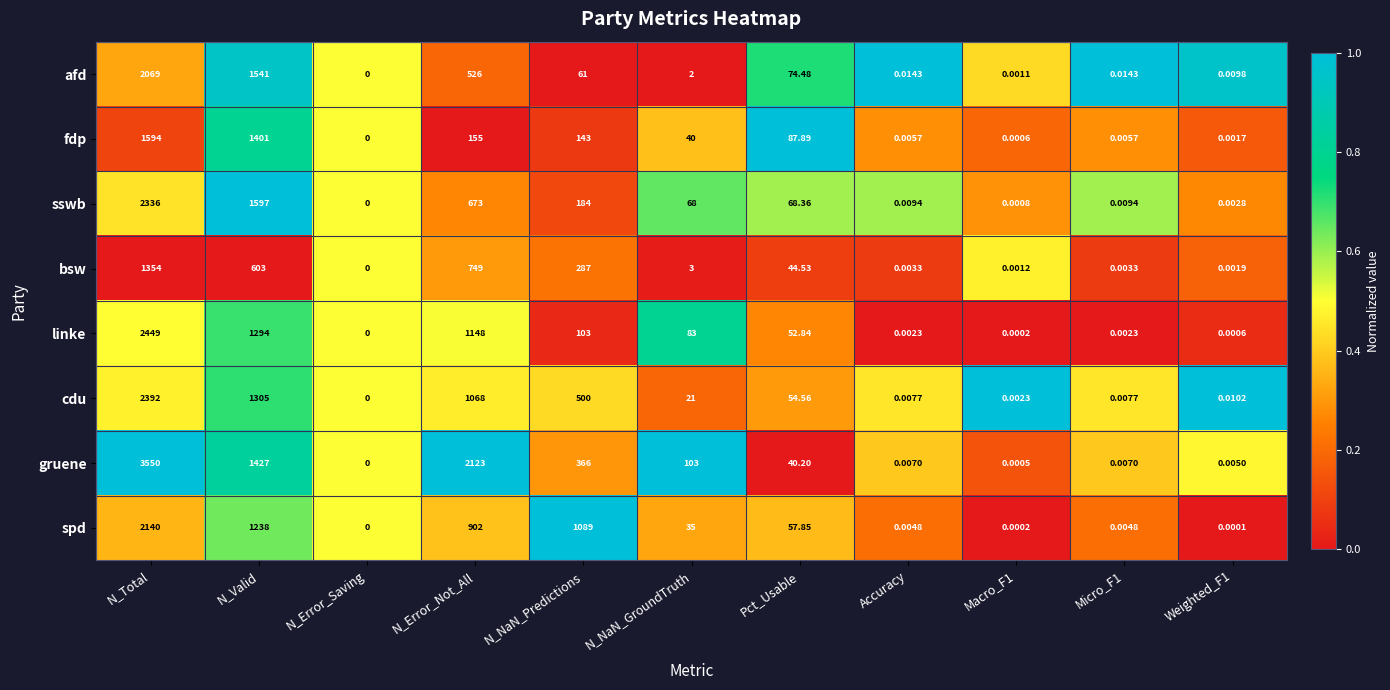

List the series in order of their peak value, highest first.

gruene, linke, cdu, sswb, spd, afd, fdp, bsw